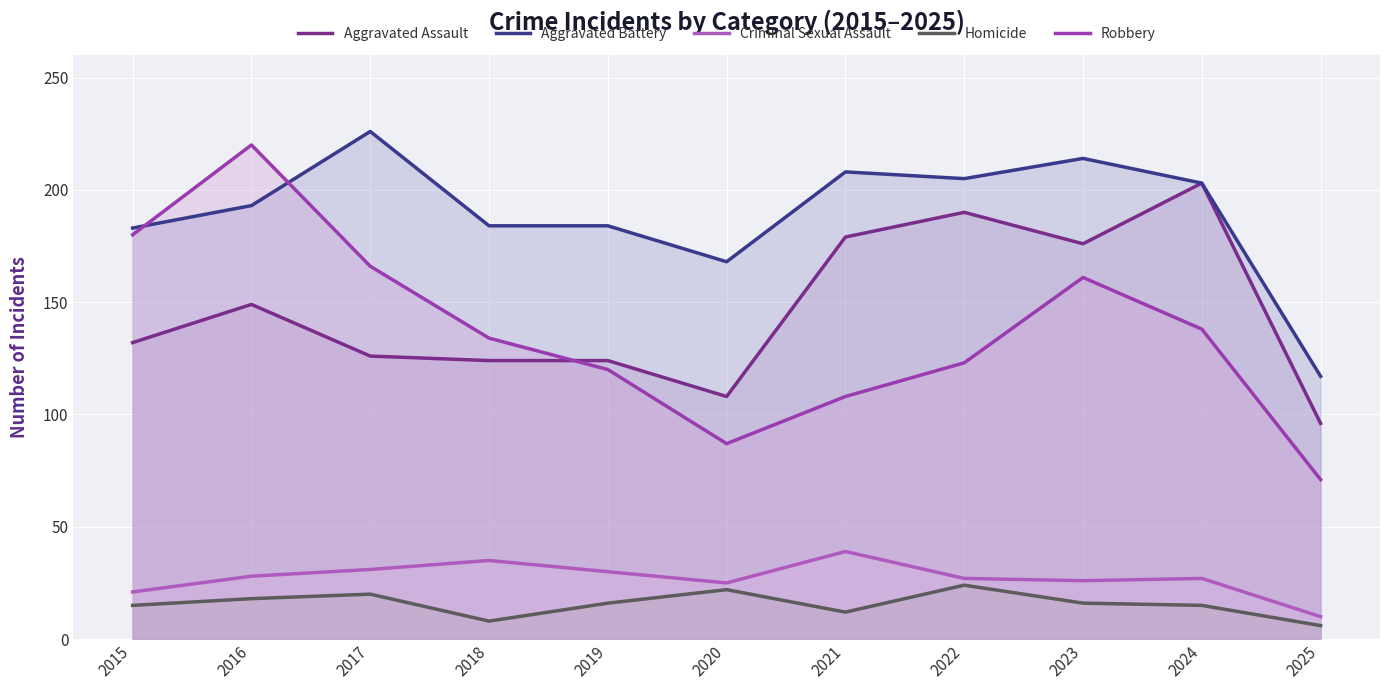

What is the sum of the Homicide values at 2020 and 2021?

34